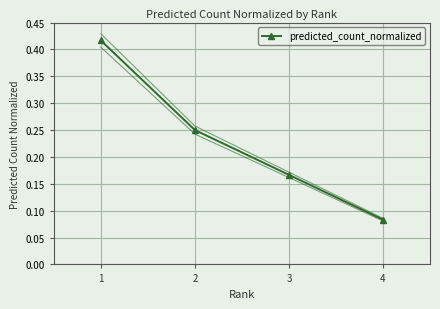

How many data points does each series have?

4